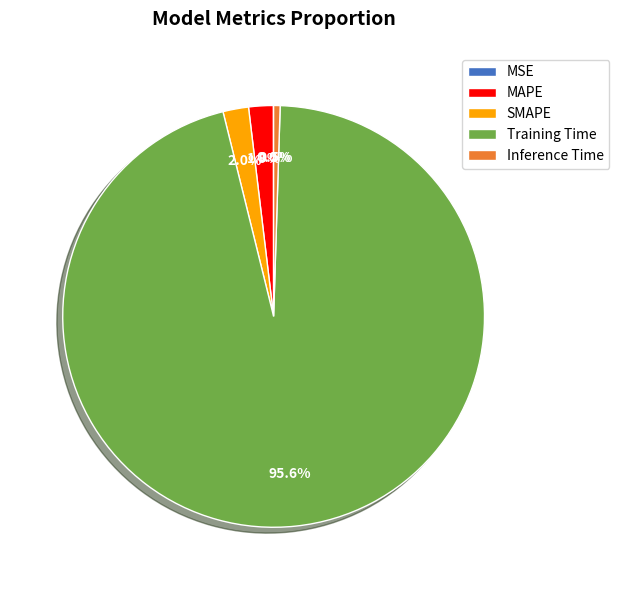

What percentage is NOT represented by SMAPE?

98.0%